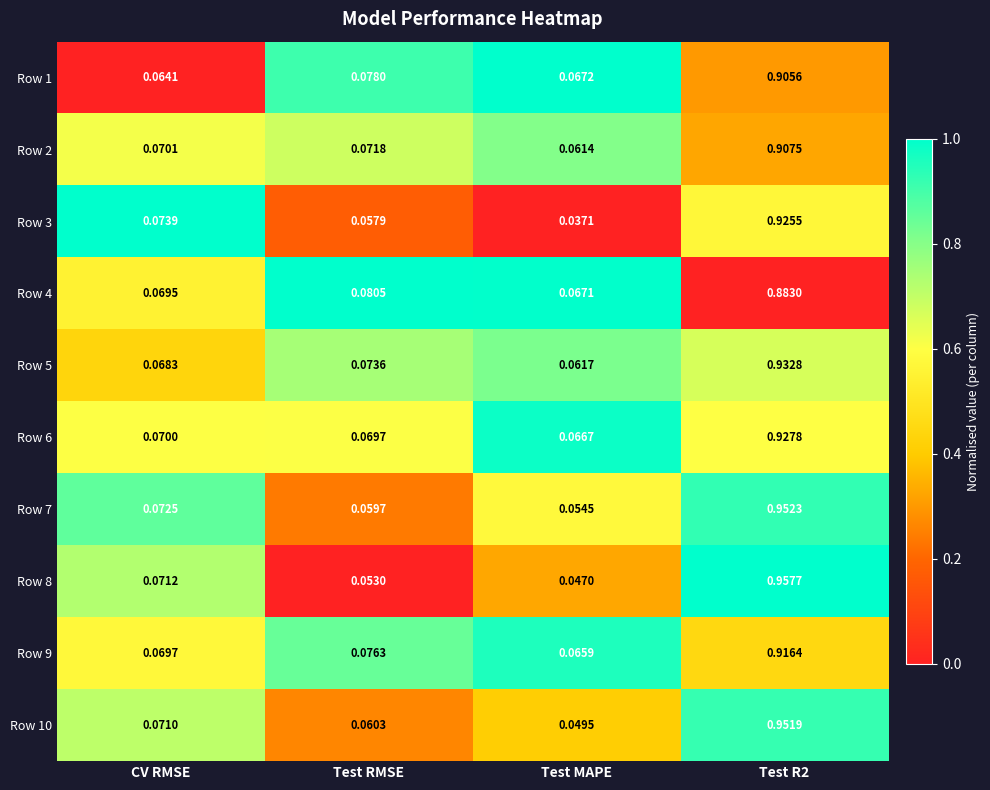

At which label is Row 7 closest to 0?

Test MAPE